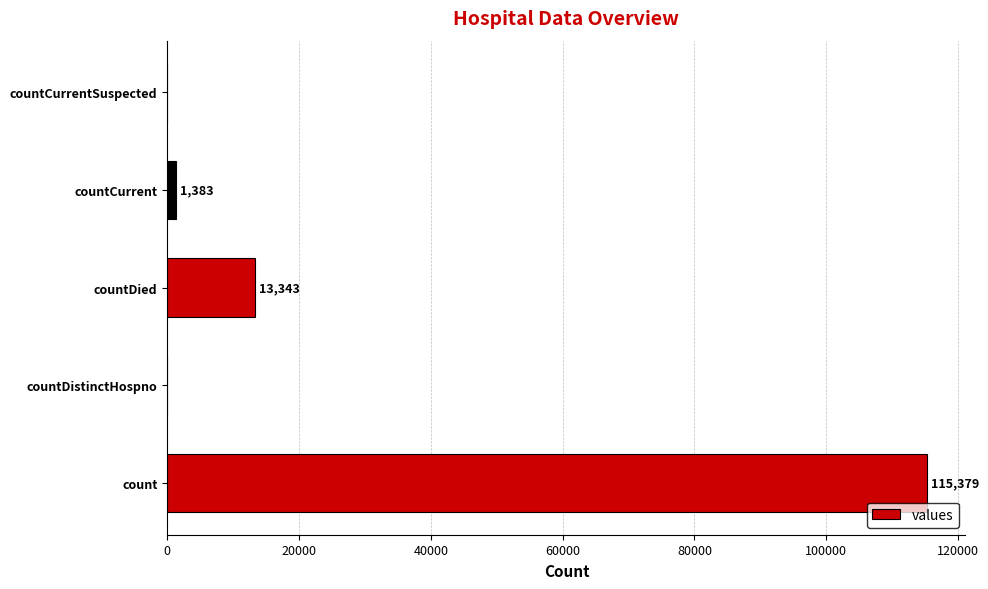

Count the number of data series in this chart.

1